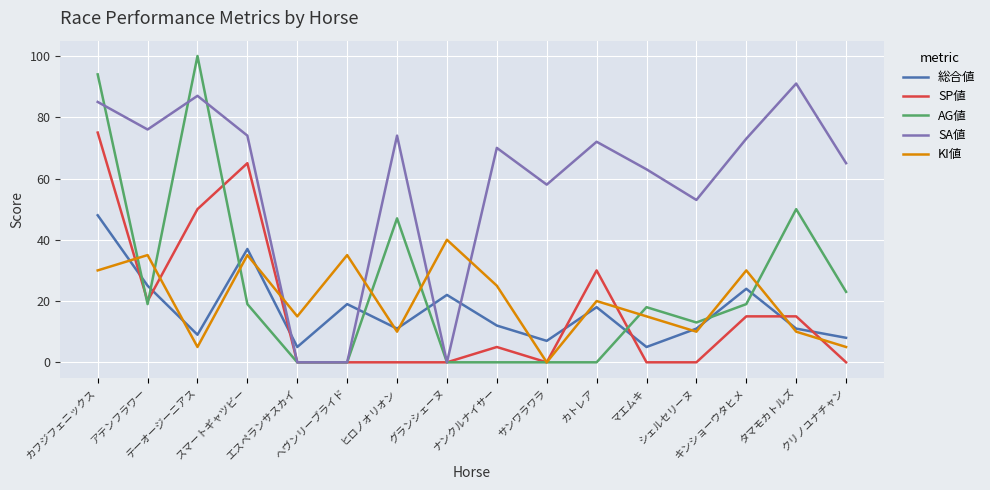

Is this an area chart (filled region under the line)?

No